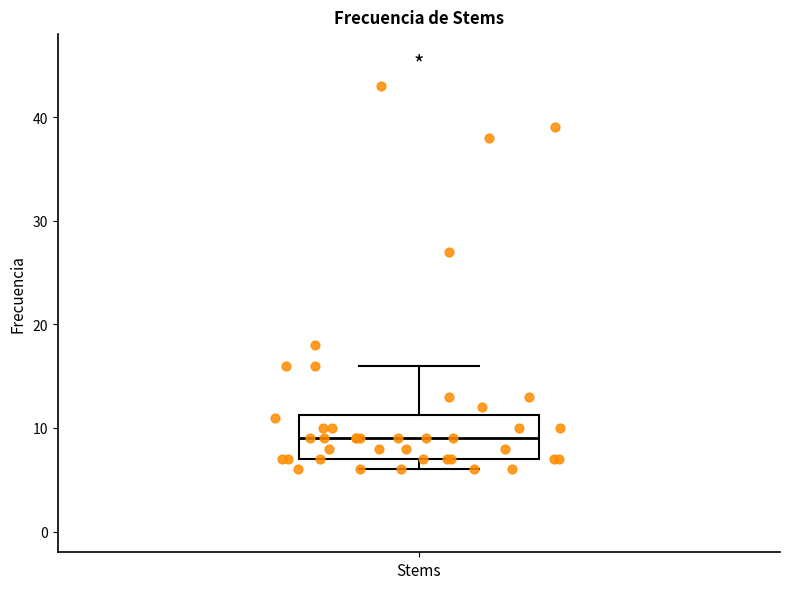

Where is the upper edge of the box for Stems on the y-axis? The values are not printed on the chart, so give them approximately, as read against the axis.

11